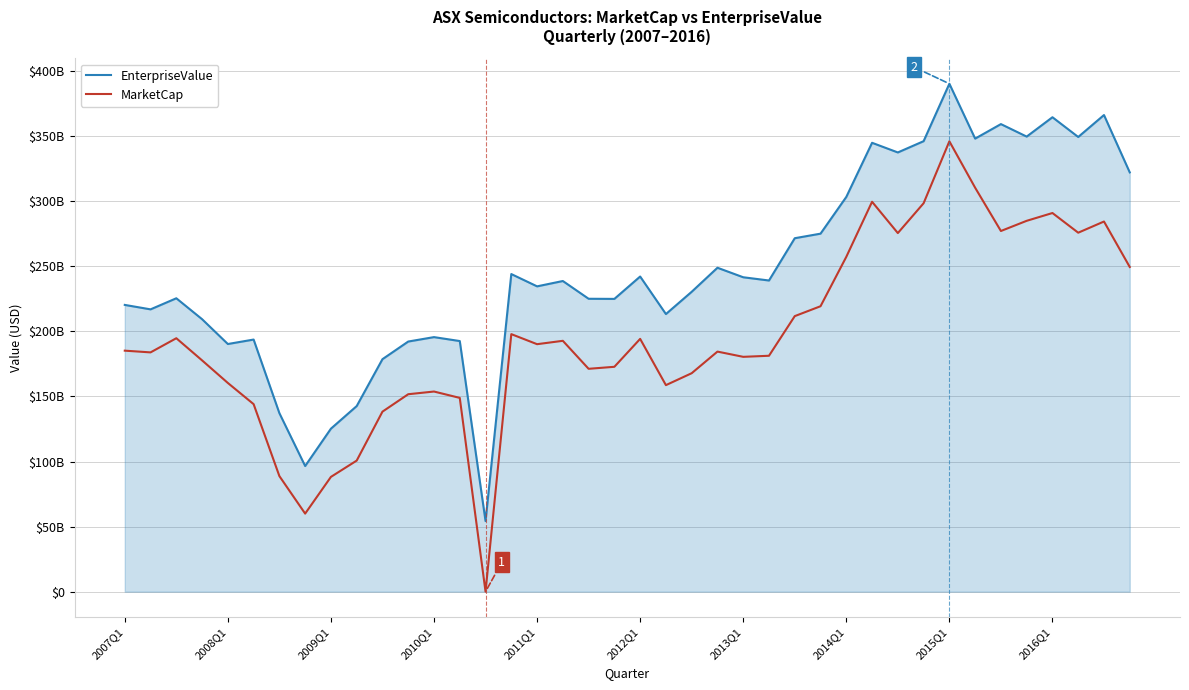

What is the minimum value for EnterpriseValue?

54257620757.8